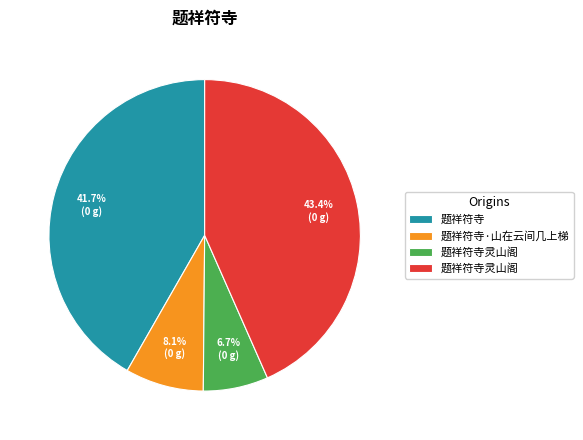

Is there any slice that represents more than half of the pie?

No